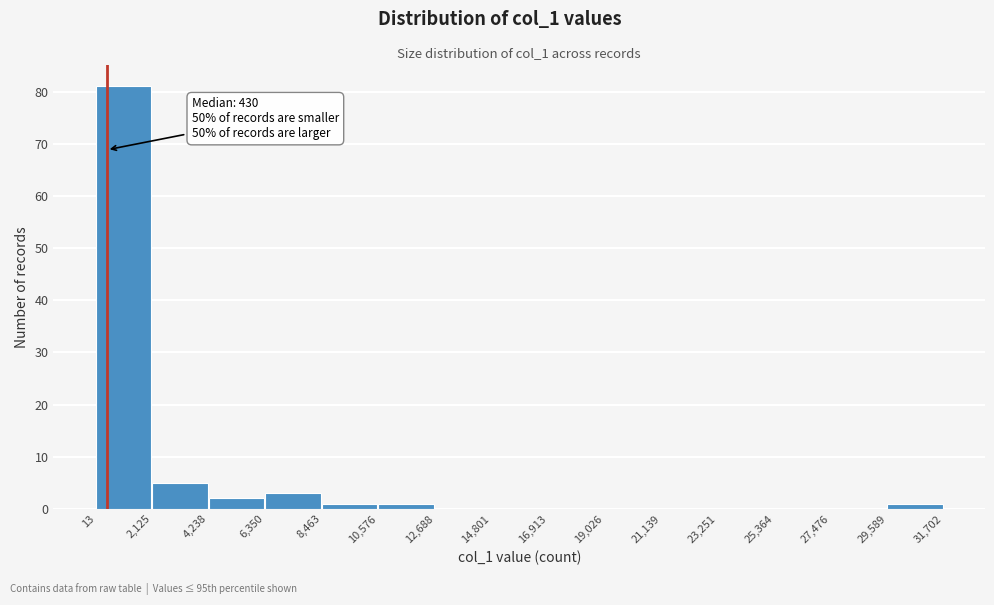

Which range on the x-axis has the tallest bar?

13 to 2,125